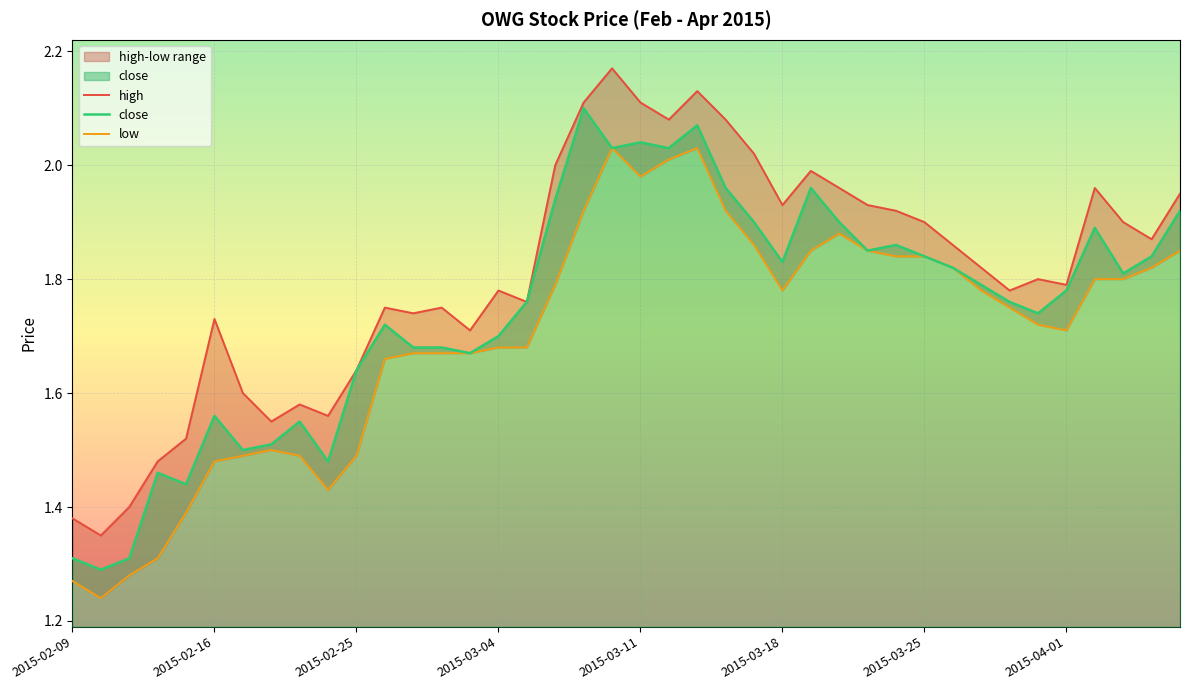

At how many categories does at least one series exceed 1?

40